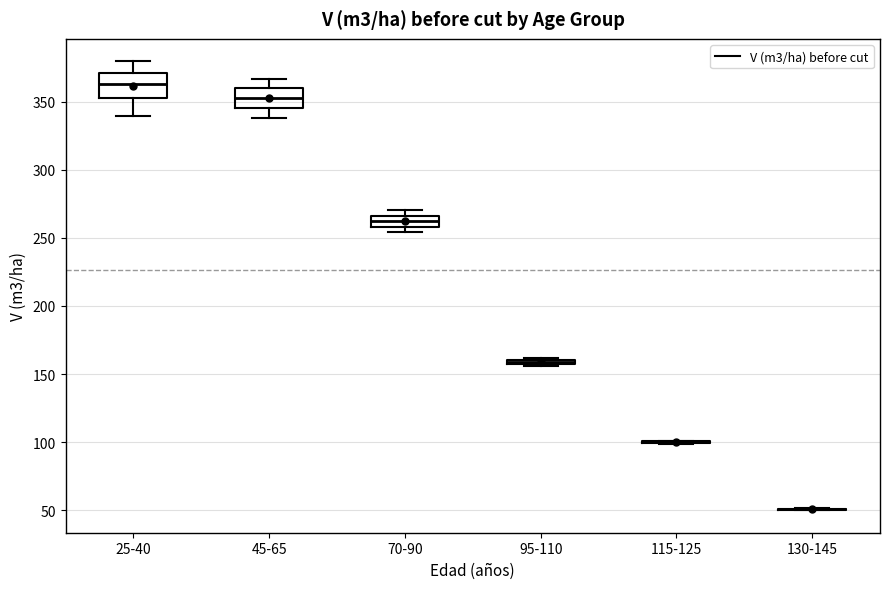

Where does the upper whisker of the box for 45-65 end on the y-axis? The values are not printed on the chart, so give them approximately, as read against the axis.

365